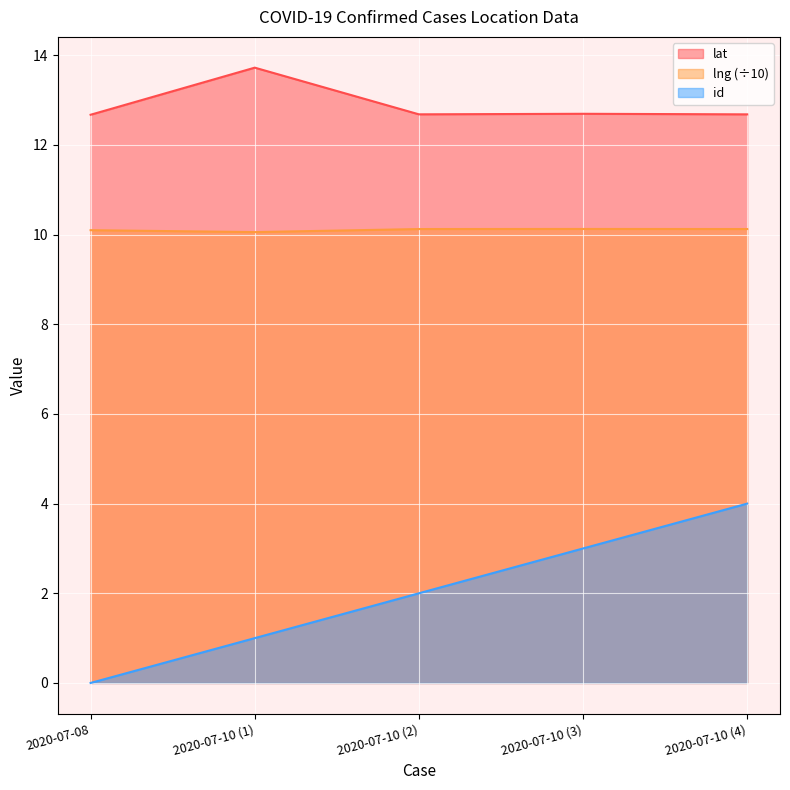

True or false: lat and lng intersect in this chart.

False